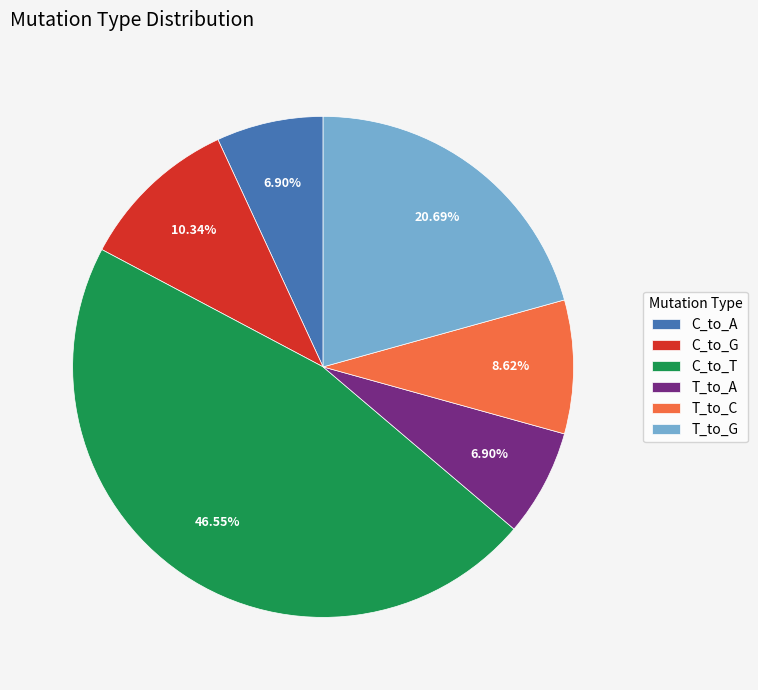

Which has a higher value, C_to_A or C_to_G?

C_to_G